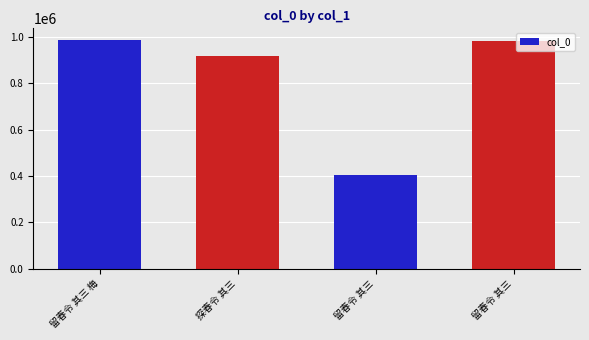

What is the change in value from 探春令 其三 to 留春令 其三?

+64382